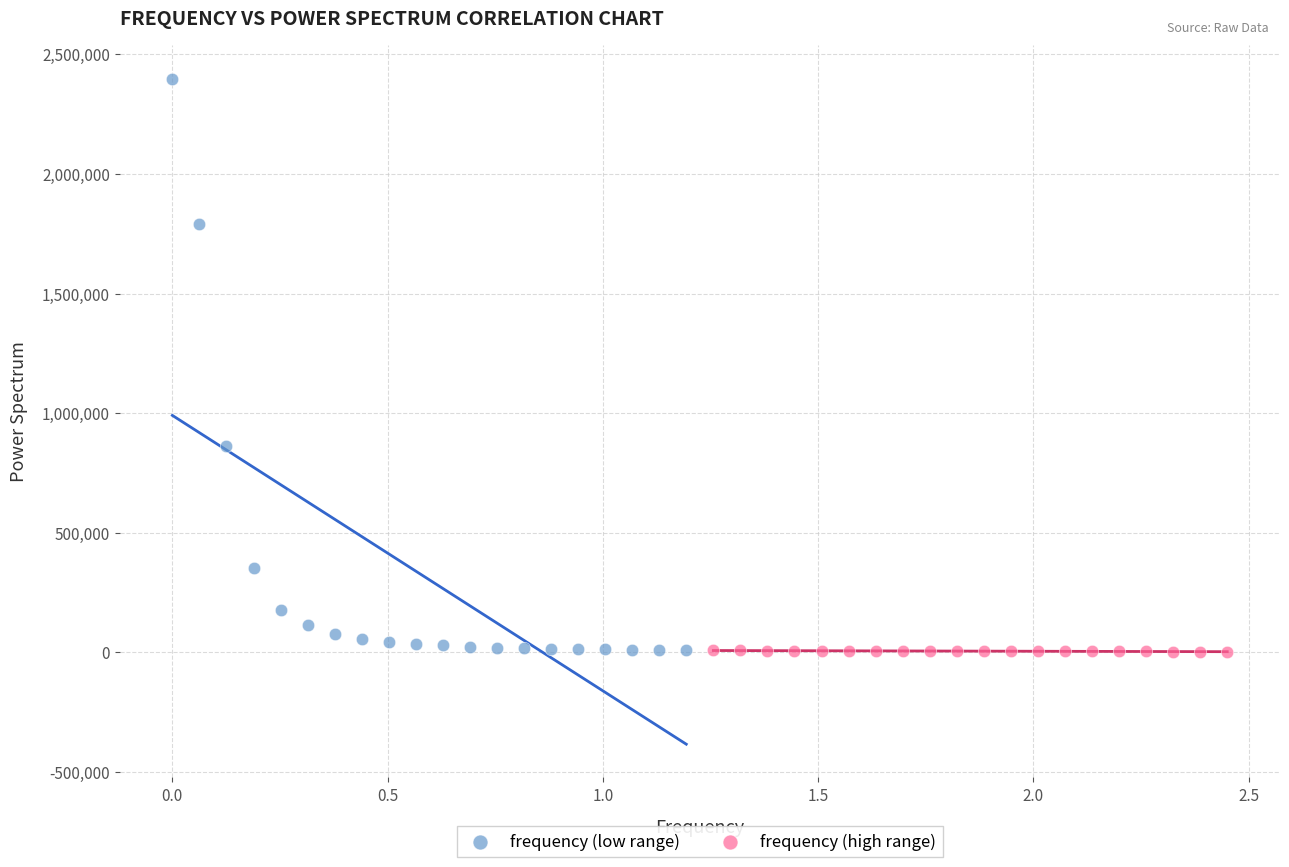

Which series has the largest Y range (max minus min)?

frequency (low range)